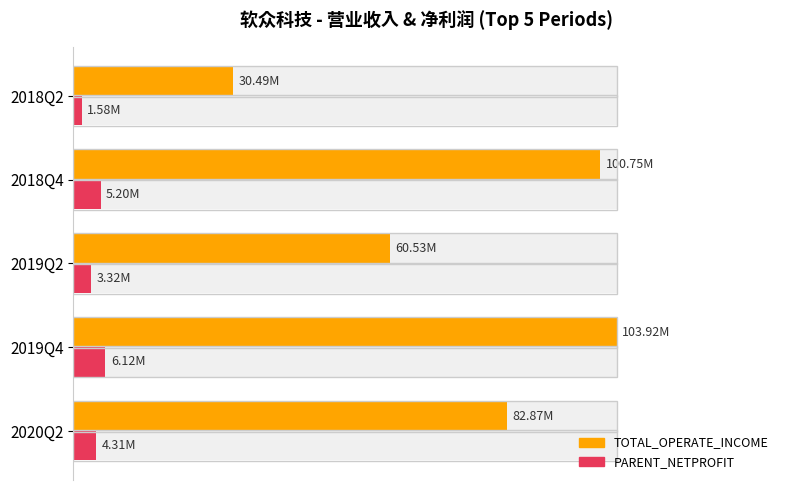

How many data points does each series have?

5